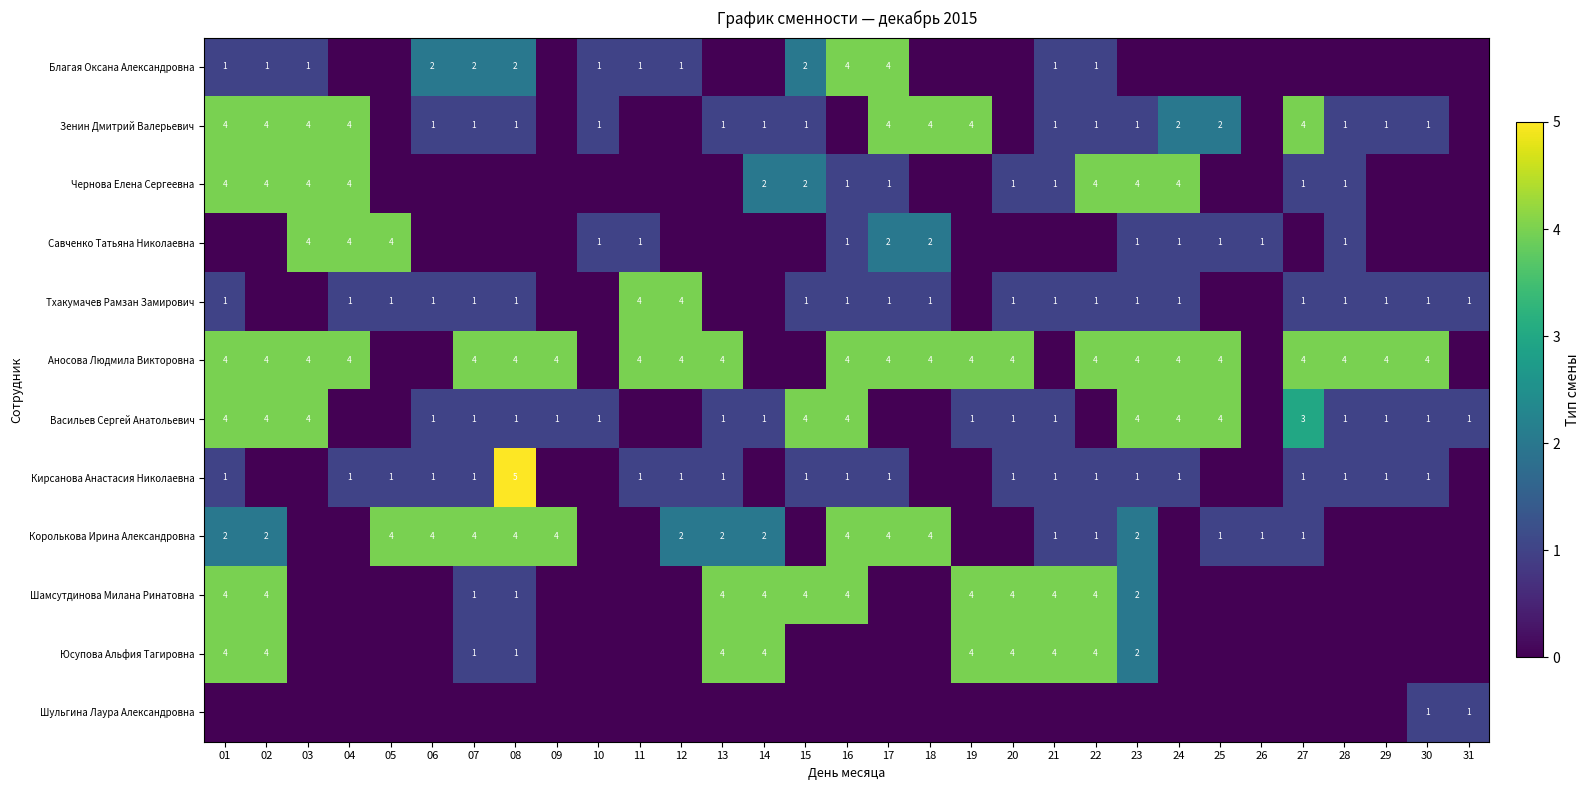

Which series has the largest range (max minus min)?

Кирсанова Анастасия Николаевна